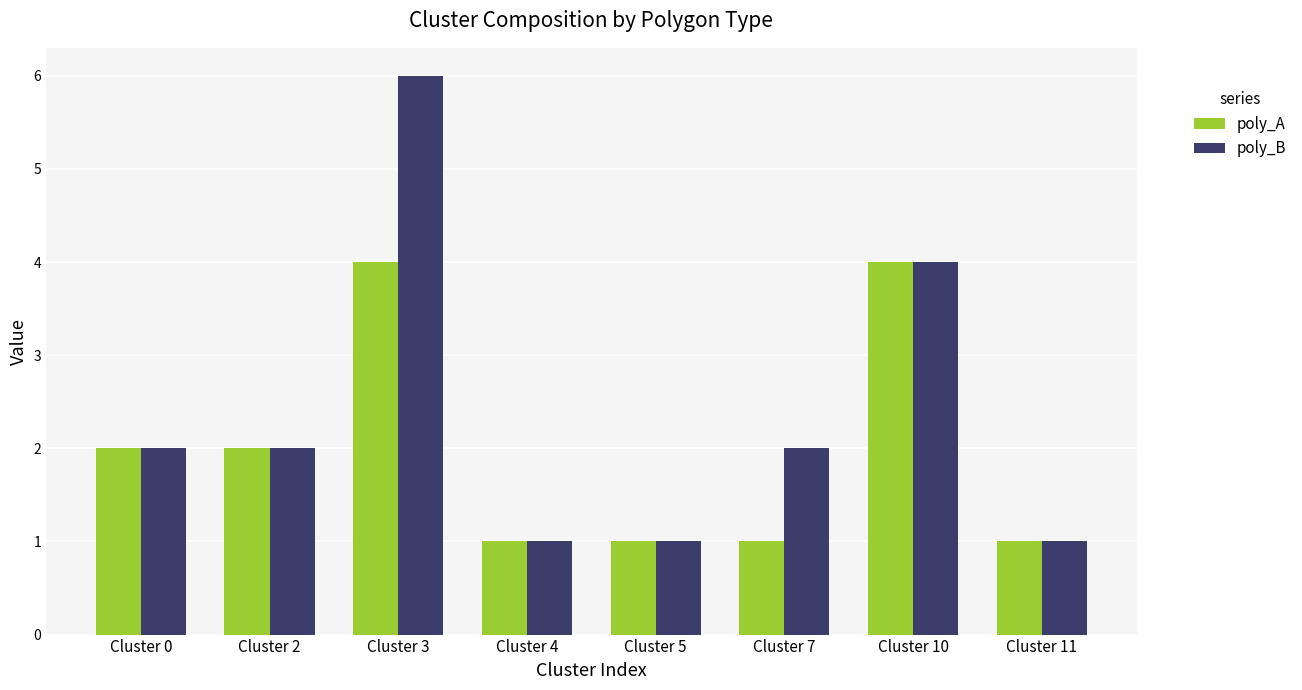

Rank the series by their maximum value, from highest to lowest.

poly_B, poly_A